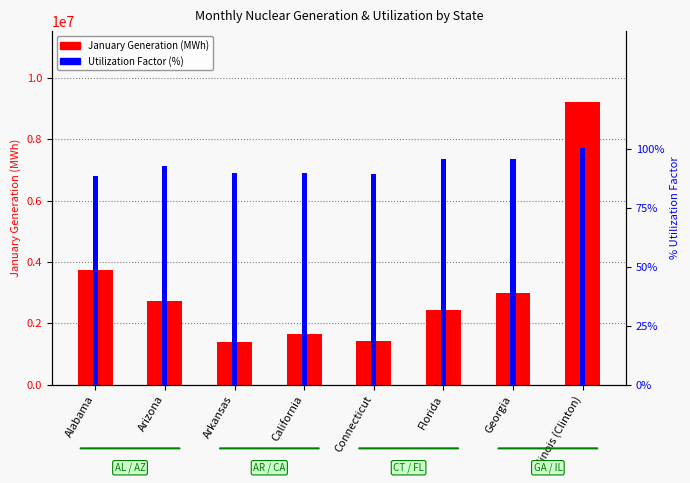

True or false: January Generation (MWh) has a value of 1423440.0 at Connecticut.

True